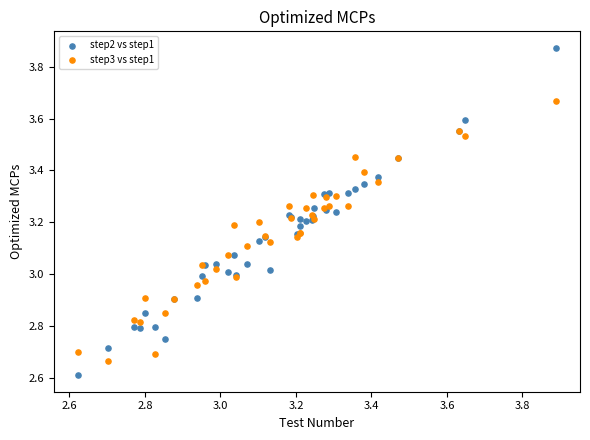

Which series has the largest Y range (max minus min)?

step2 vs step1